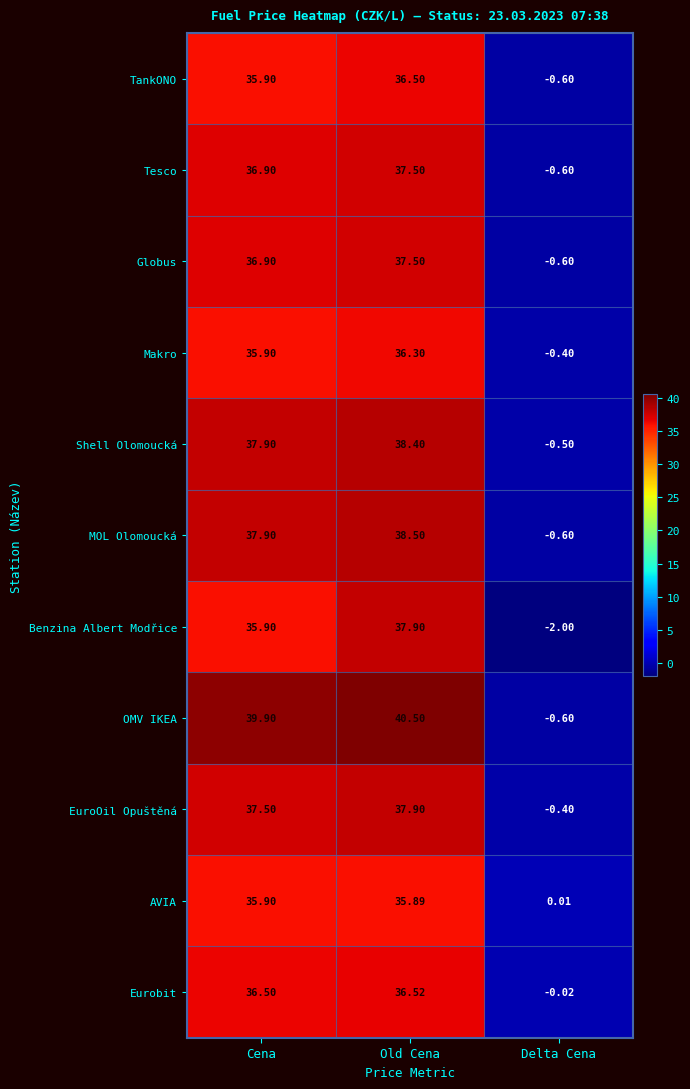

Which series has the largest range (max minus min)?

OMV IKEA